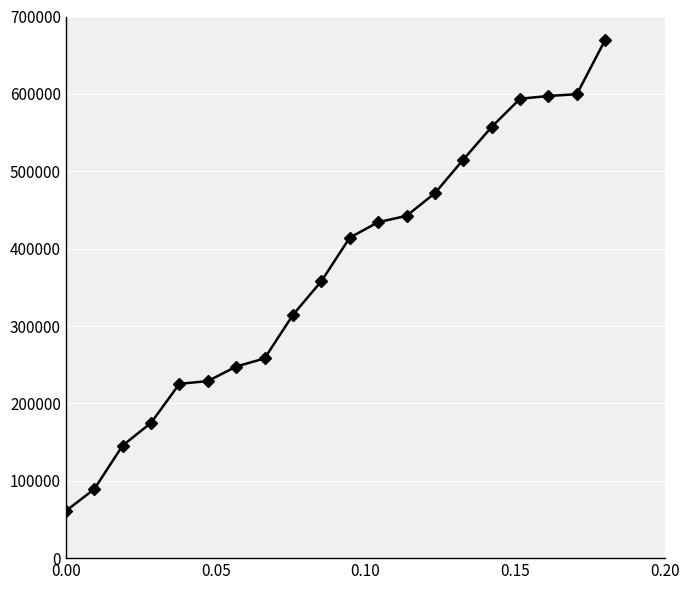

What is the difference between the second highest and minimum values?

538581.4